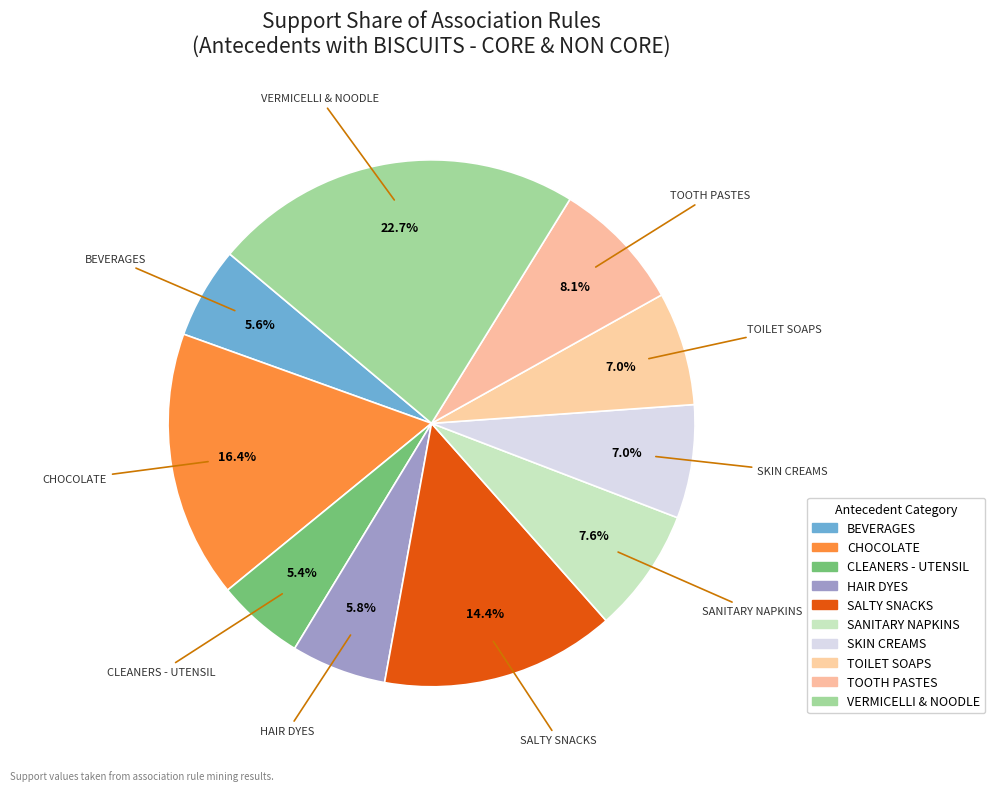

How much of the chart is everything except HAIR DYES?

94.2%